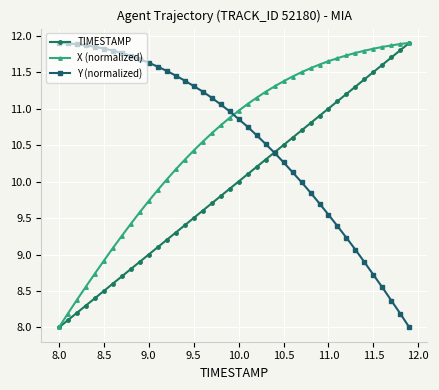

How many intersections are there between X (normalized) and Y (normalized)?

1